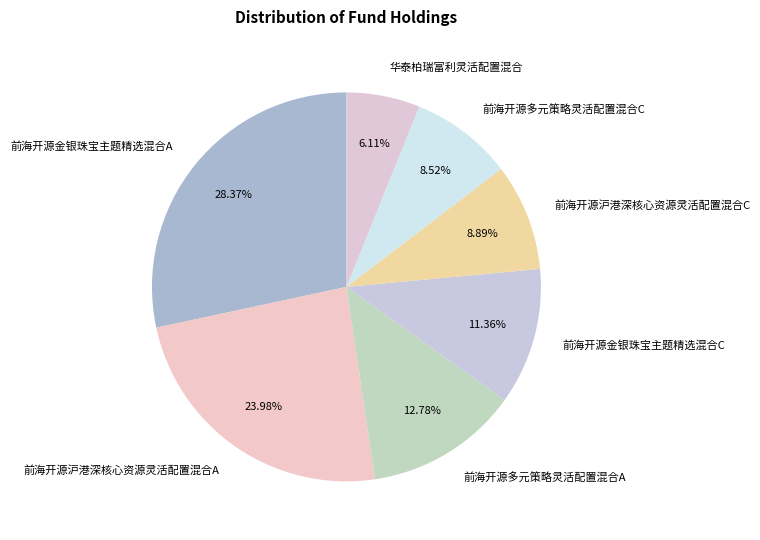

Do 华泰柏瑞富利灵活配置混合 and 前海开源沪港深核心资源灵活配置混合C together represent more than half of the pie?

No